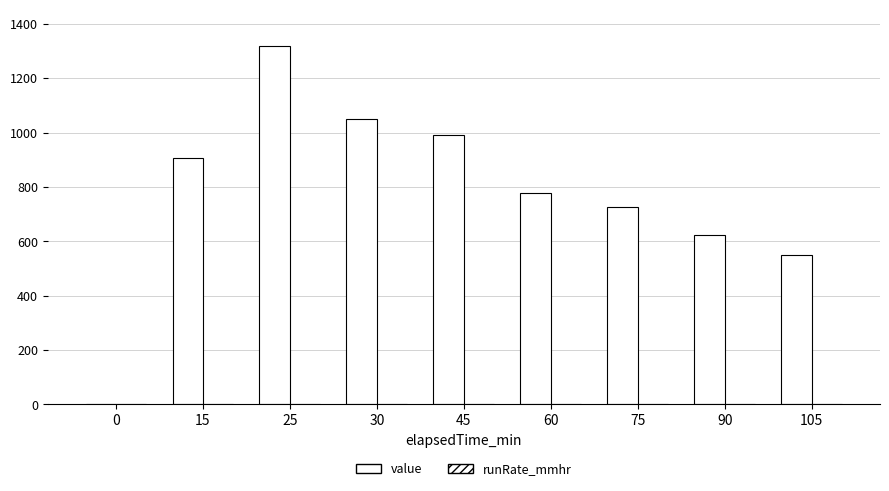

Reading left to right, what are all the values shown in this chart?

value: 0=0.0	15=905.0	25=1320.0	30=1050.0	45=990.0	60=779.0	75=725.0	90=622.0	105=550.0
runRate_mmhr: 0=0.0	15=0.7	25=1.1	30=0.8	45=0.8	60=0.6	75=0.6	90=0.5	105=0.4